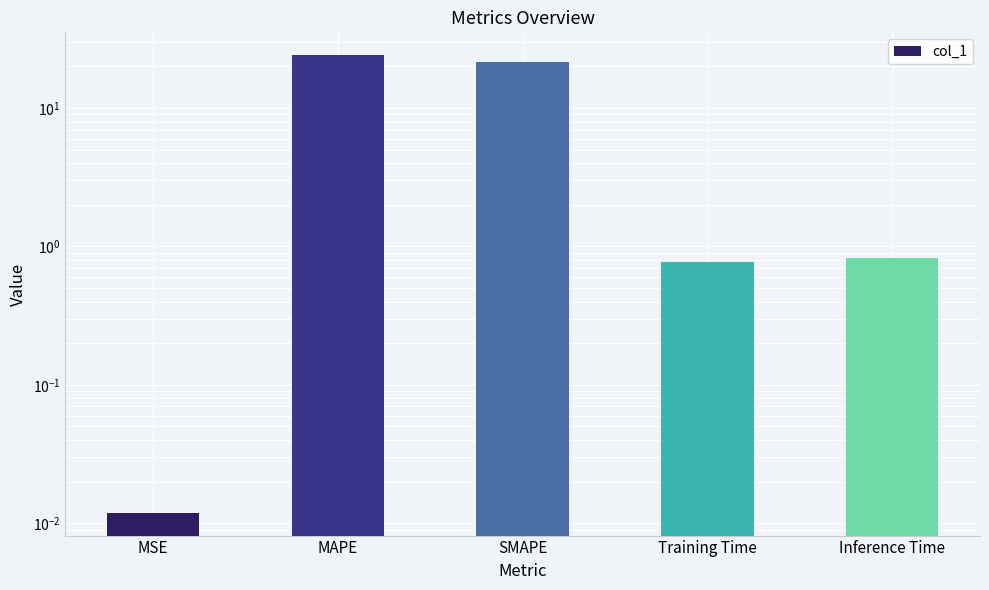

Are the bars horizontal?

No